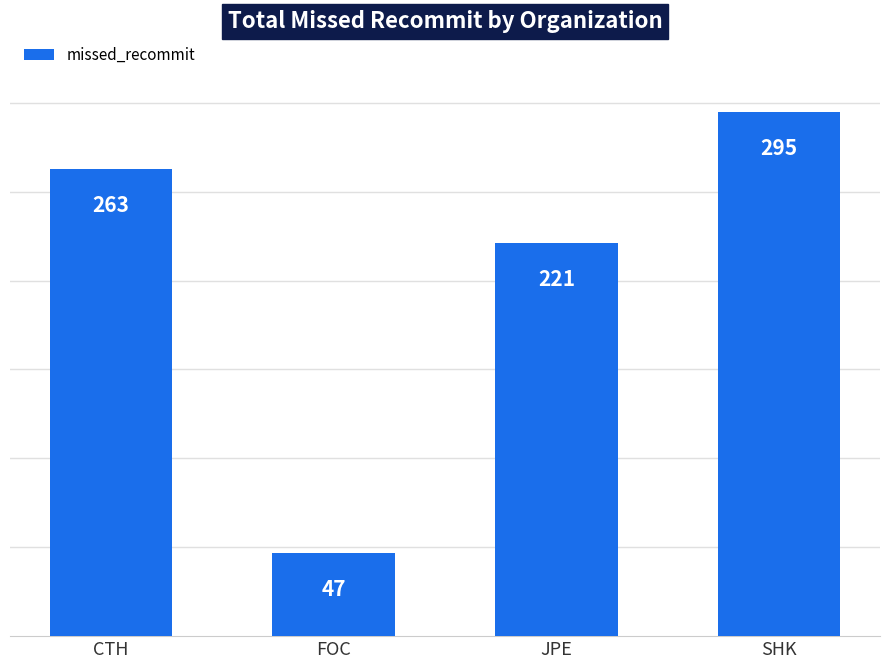

What is the label of the 2nd bar from the right?

JPE